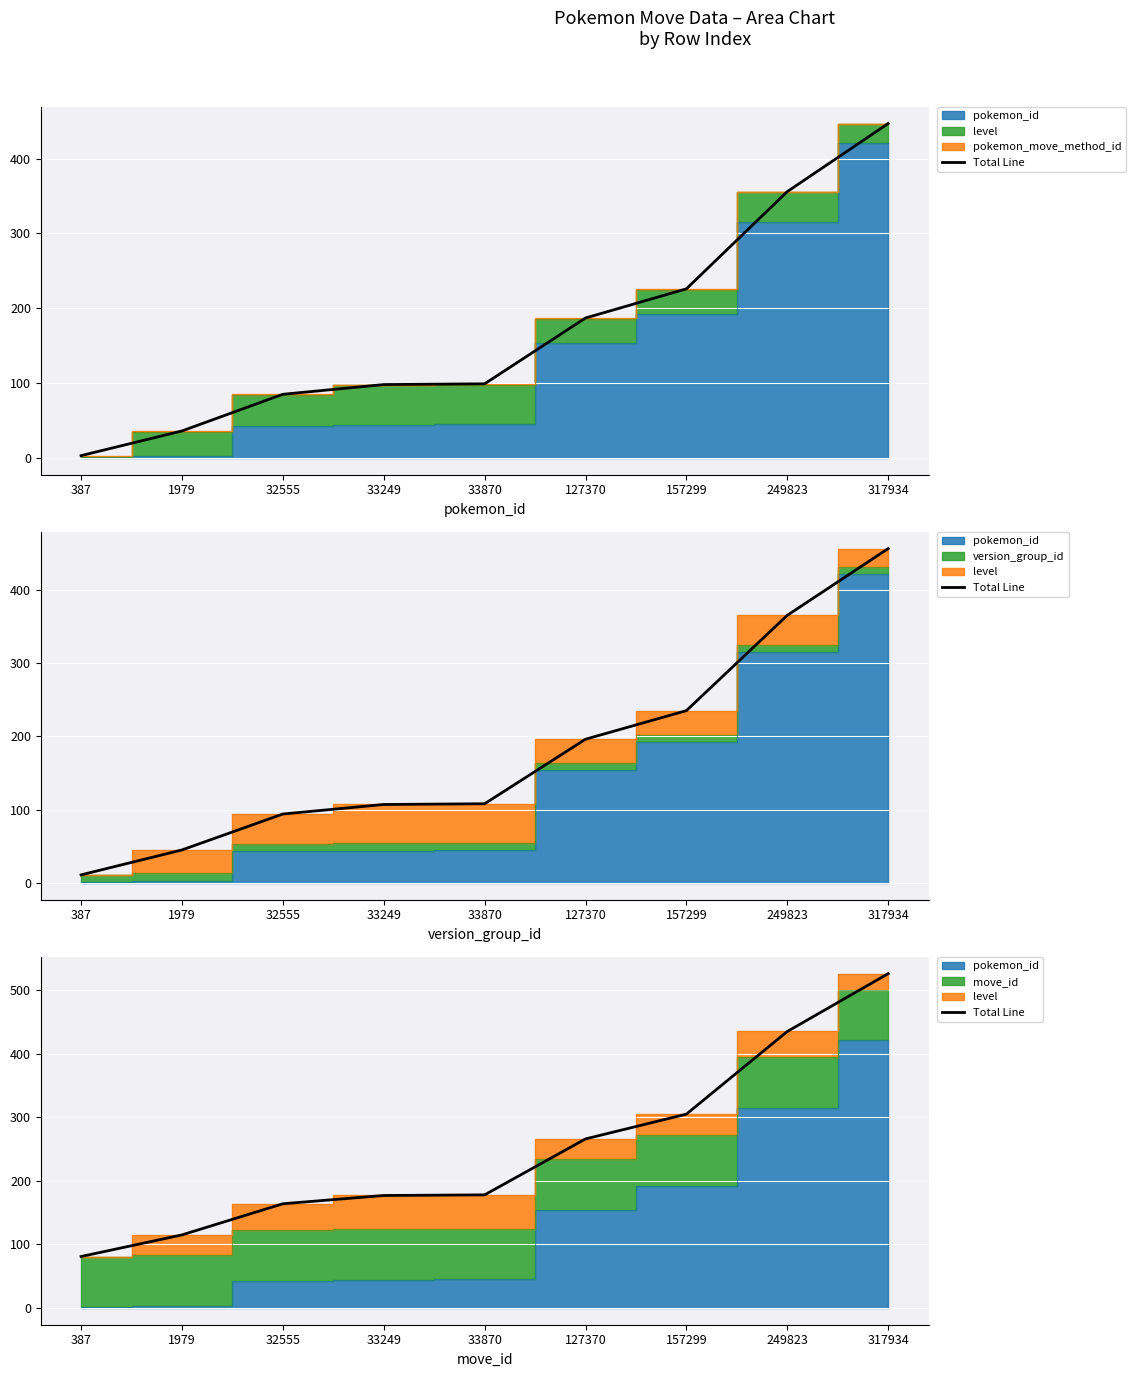

Reading left to right, what are all the values shown in this chart?

387=81	1979=115	32555=164	33249=177	33870=178	127370=266	157299=305	249823=435	317934=526